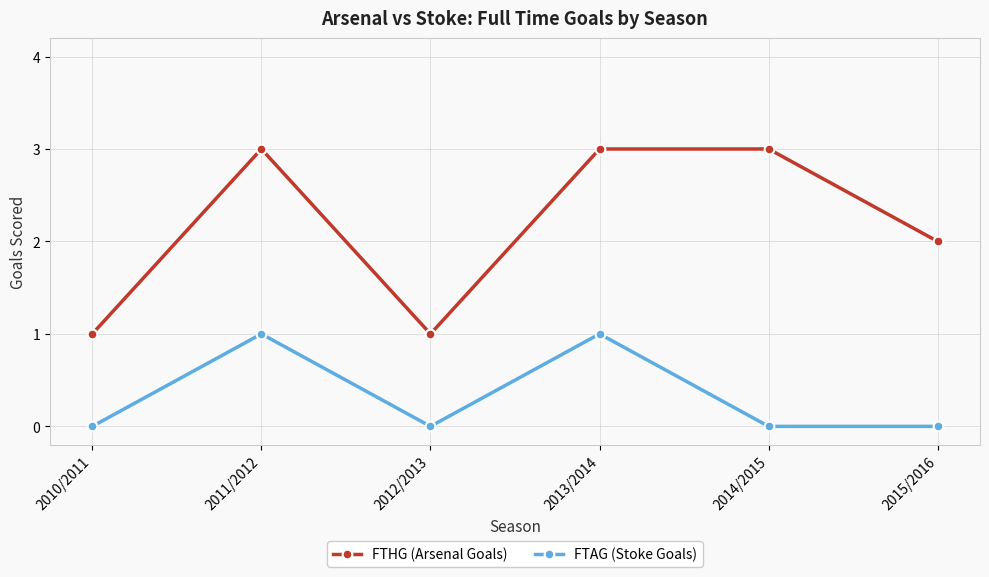

List the series in order of their overall mean, lowest first.

FTAG (Stoke Goals), FTHG (Arsenal Goals)